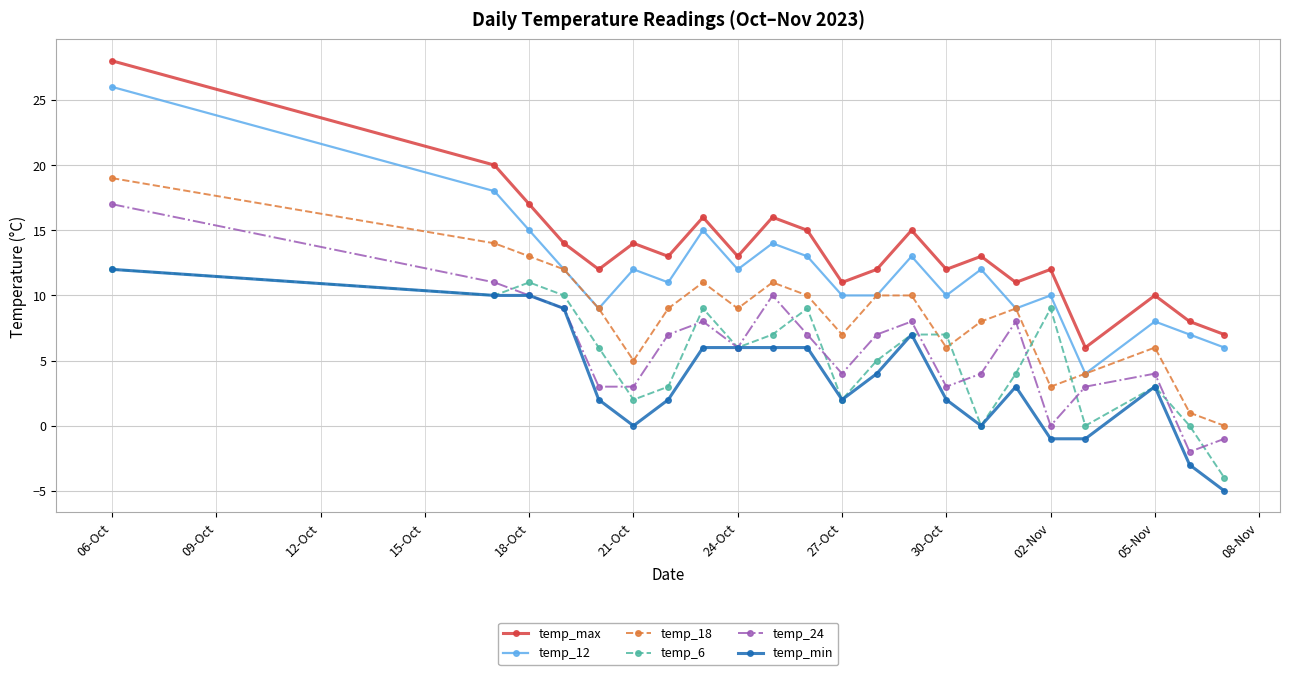

What is the greatest value displayed?

28